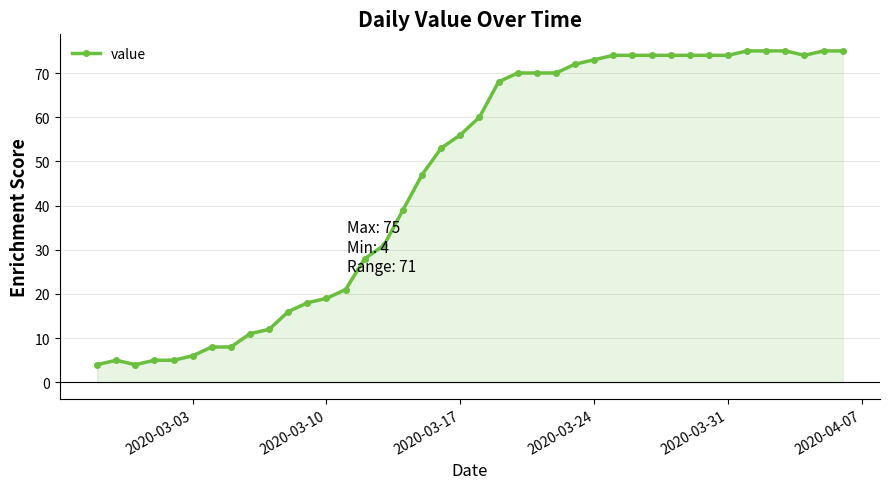

What is the greatest value displayed?

75